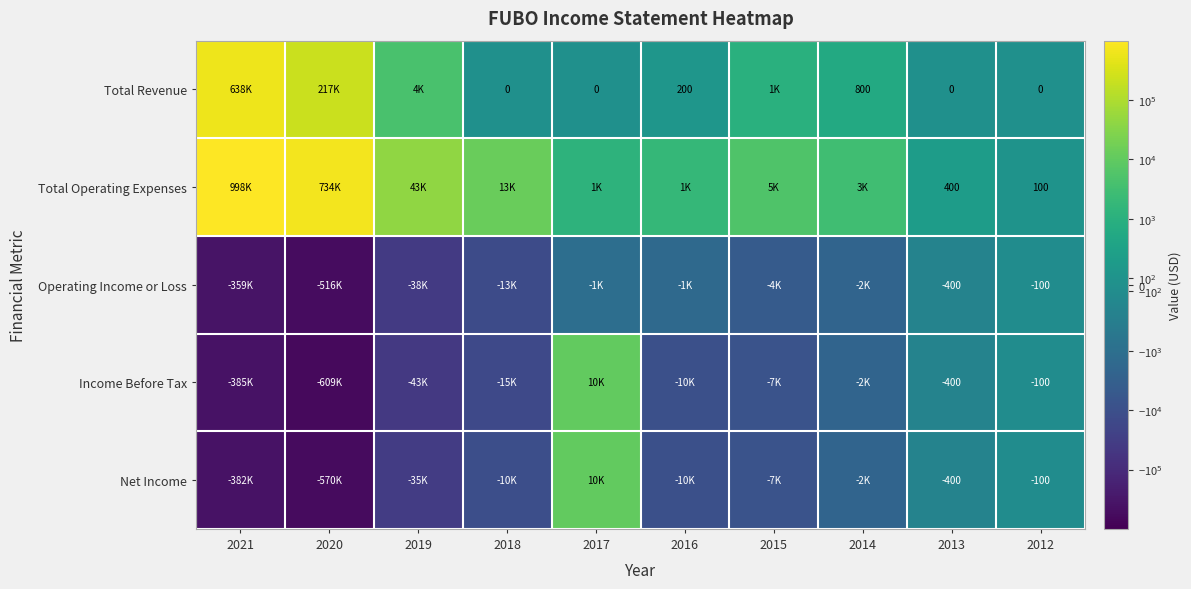

True or false: Operating Income or Loss has a value of -159 at 2012.

False